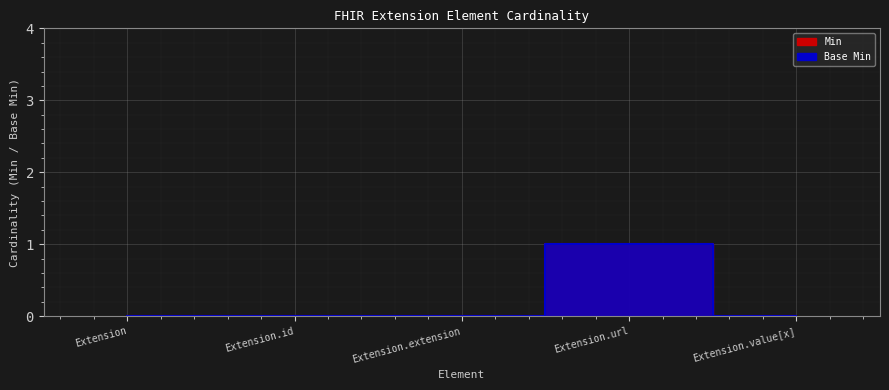

How many interior local peaks does the Min series have?

1